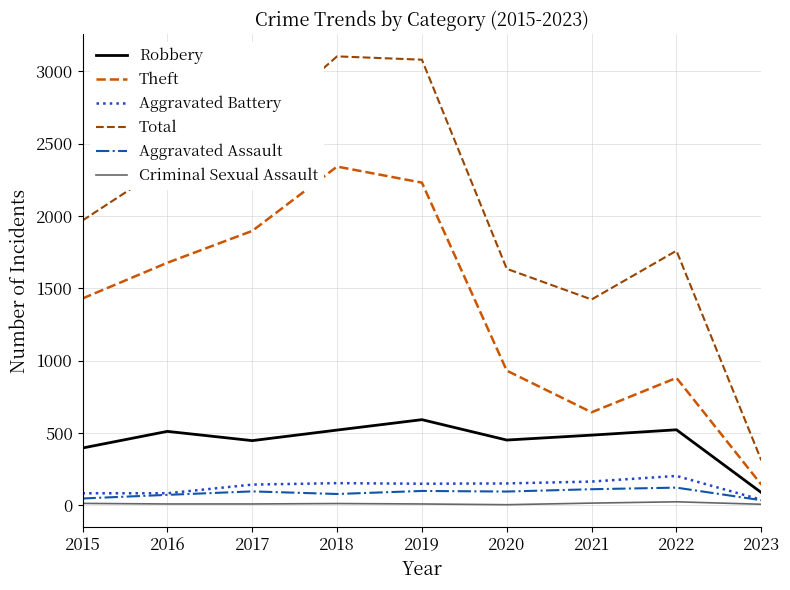

The Robbery series shows 446 at 2017. True or false?

True